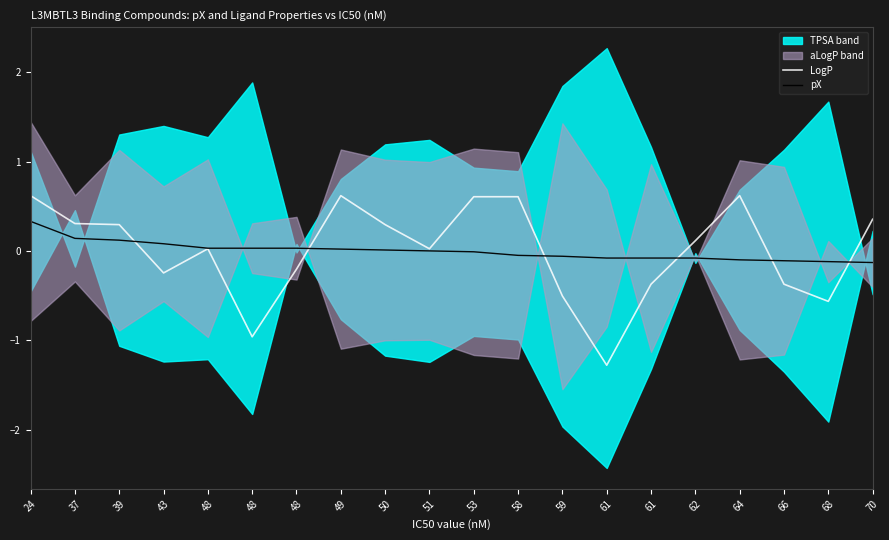

What is the value of the pX point at the 15th from the left?

-0.1